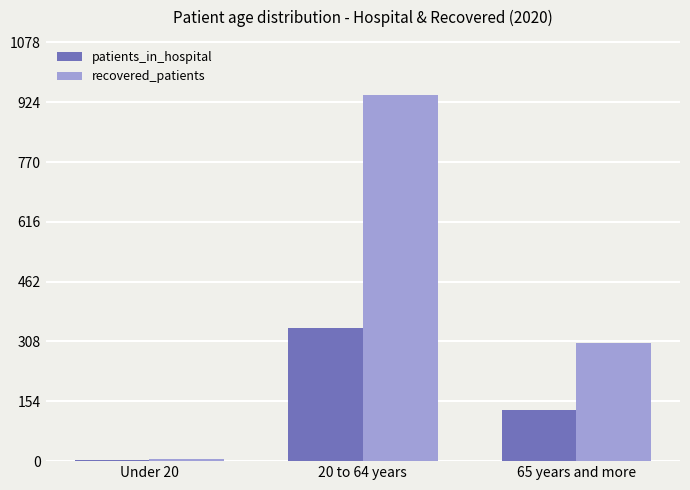

What is the difference between the recovered_patients values at 65 years and more and Under 20?

297